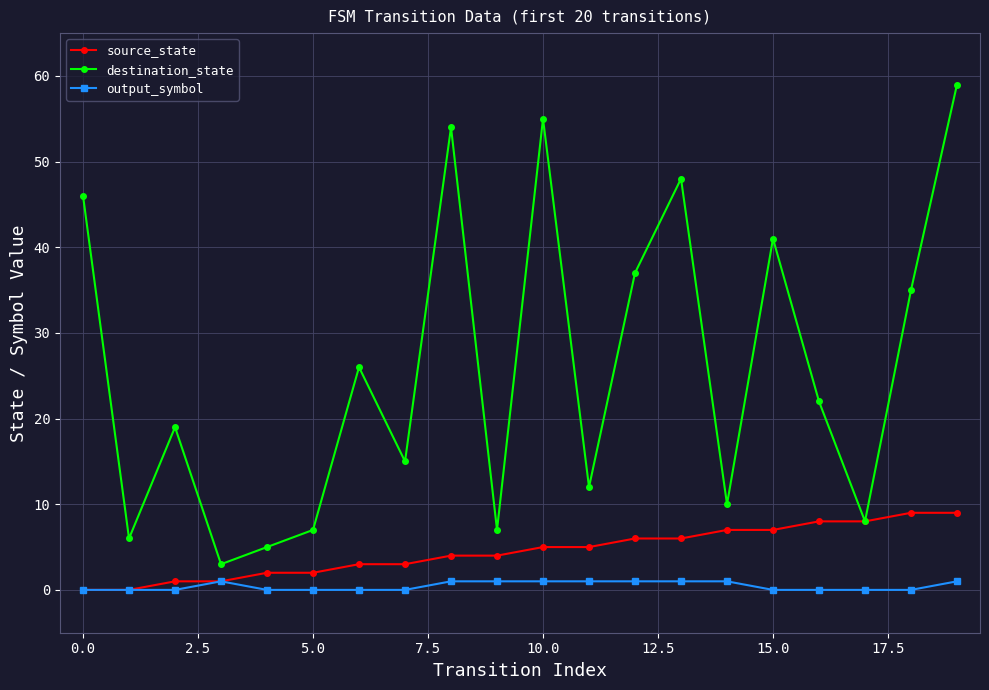

Which series has the largest range (max minus min)?

destination_state